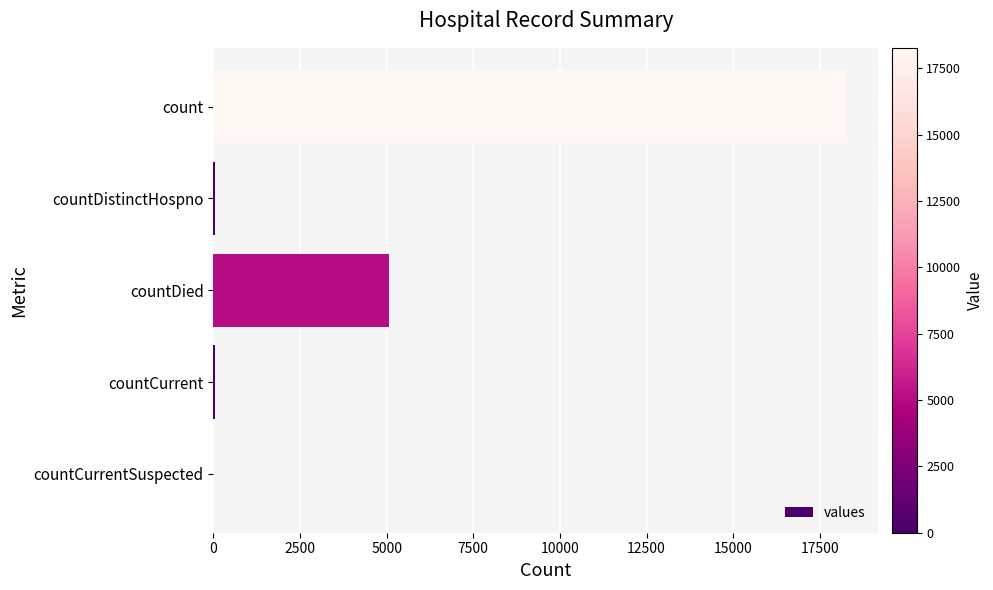

What is the maximum value shown in the chart?

18273